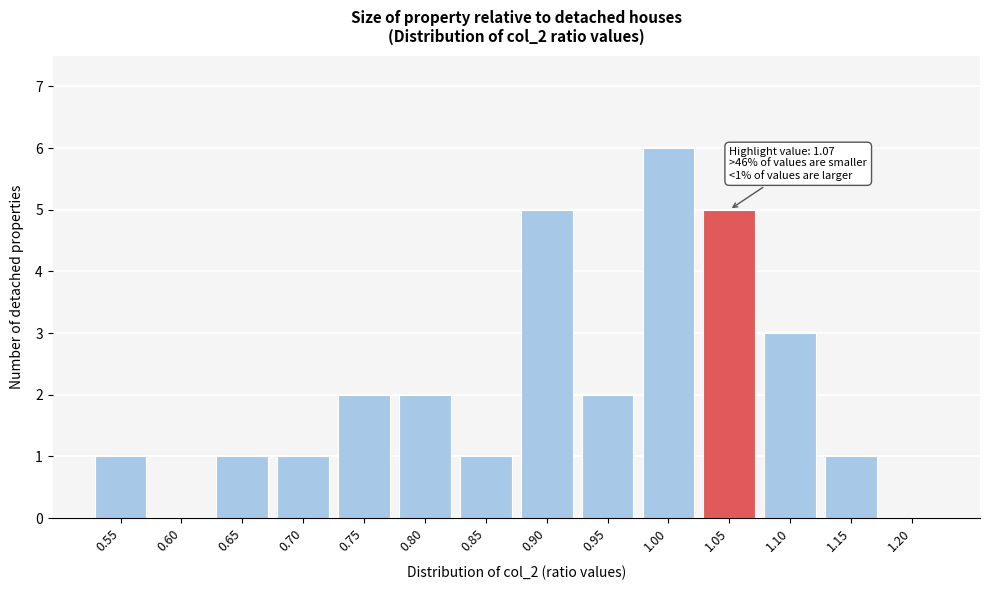

Reading right to left, list all the values displayed in this chart.

1.20=0	1.15=1	1.10=3	1.05=5	1.00=6	0.95=2	0.90=5	0.85=1	0.80=2	0.75=2	0.70=1	0.65=1	0.60=0	0.55=1